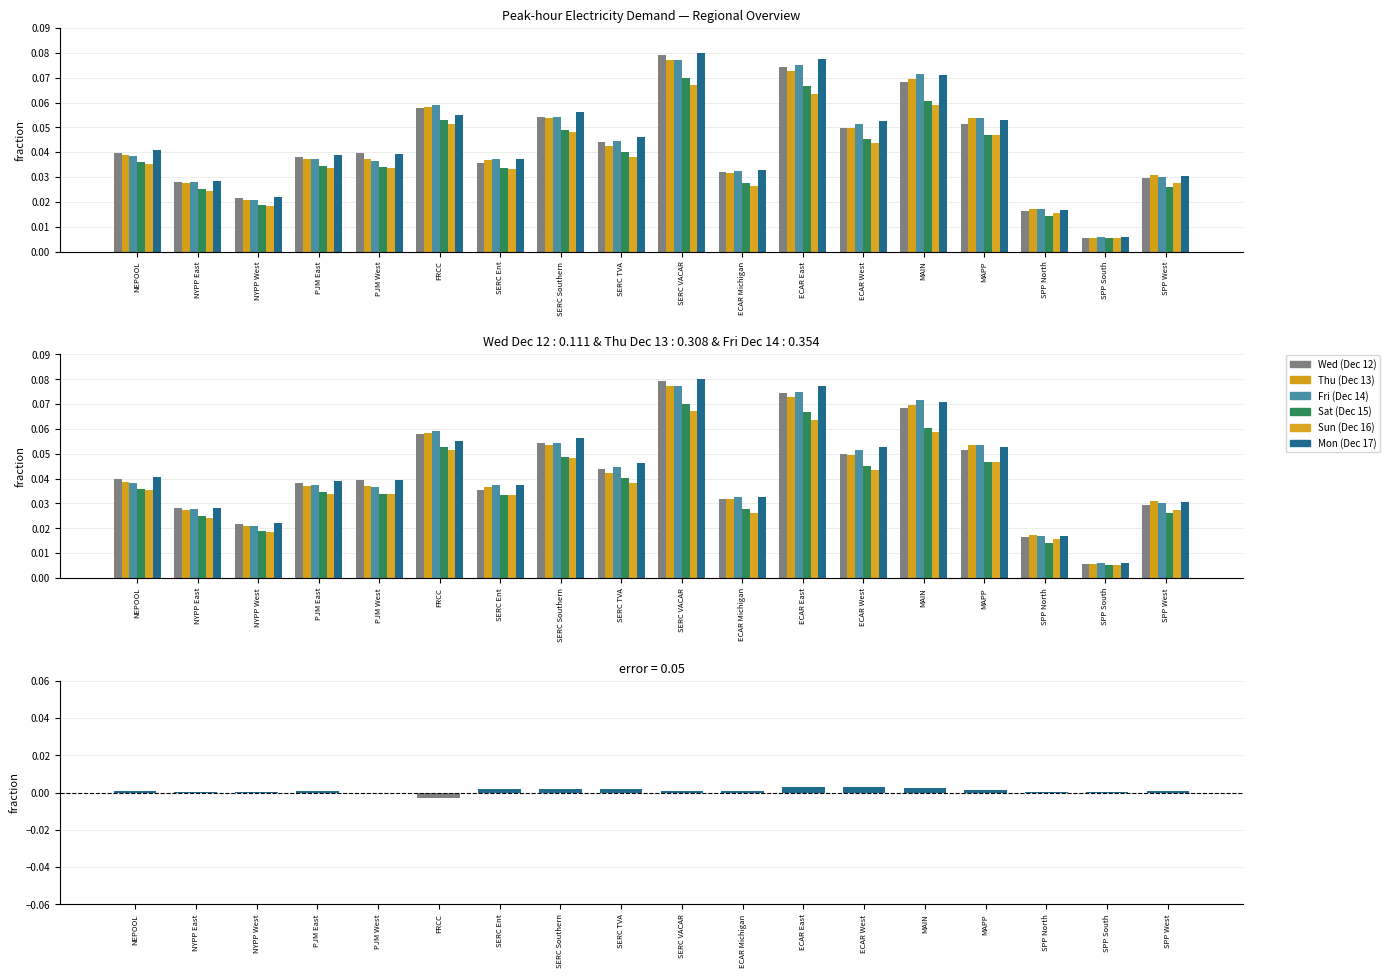

Count the number of categories in the chart.

18